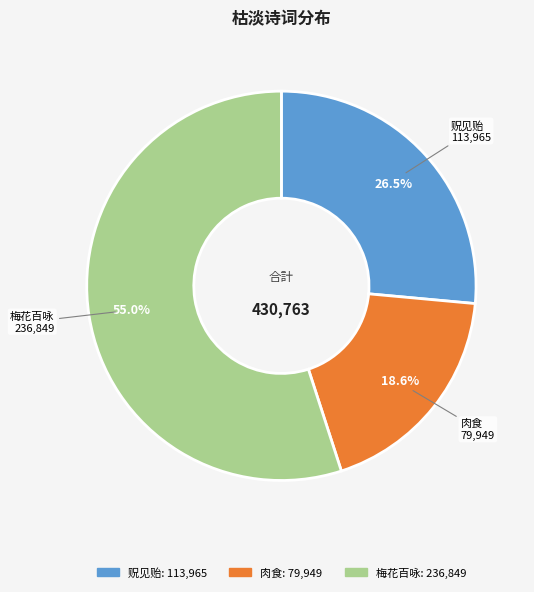

Is there a majority slice in this chart?

Yes